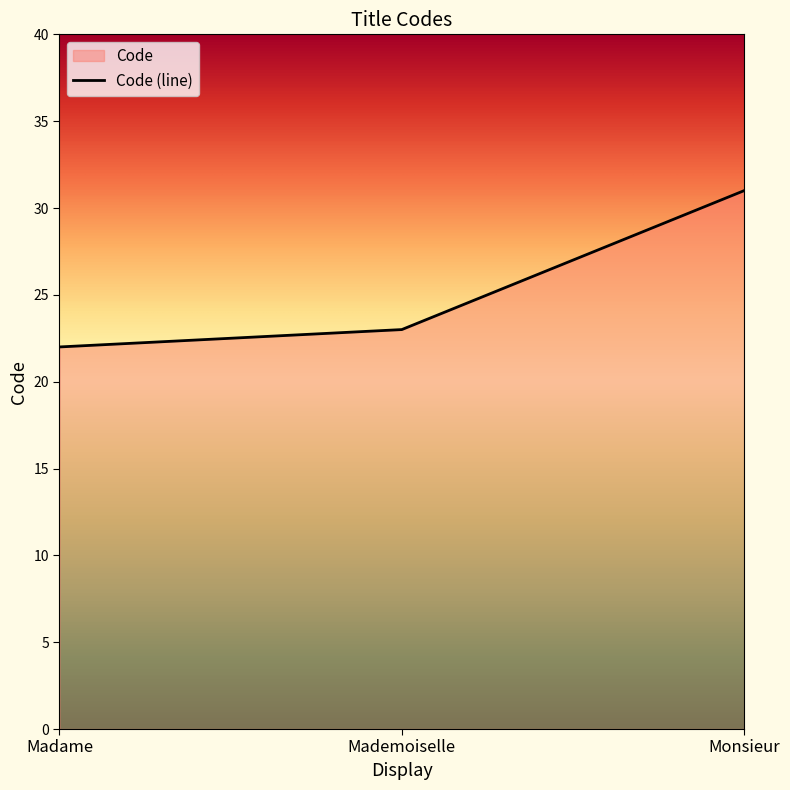

Rank the categories by value from highest to lowest.

Monsieur, Mademoiselle, Madame